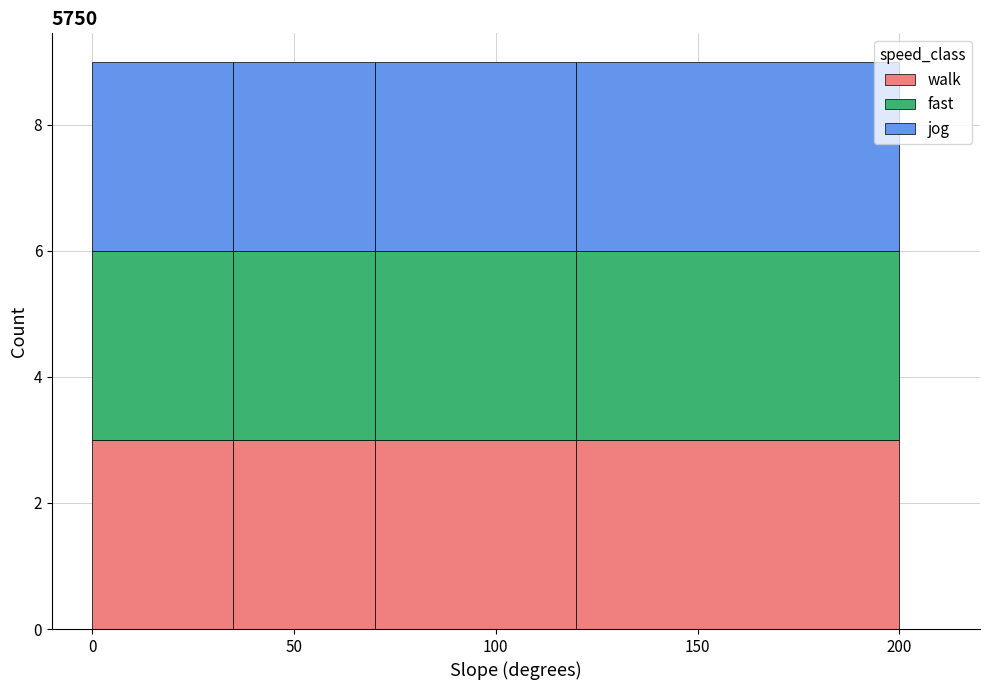

Reading left to right, list every stacked bar in this chart as the range it spans on the x-axis followed by its total height. The values are not printed on the chart, so give them approximately, as read against the axis.

0 to 35: 9
35 to 70: 9
70 to 120: 9
120 to 200: 9